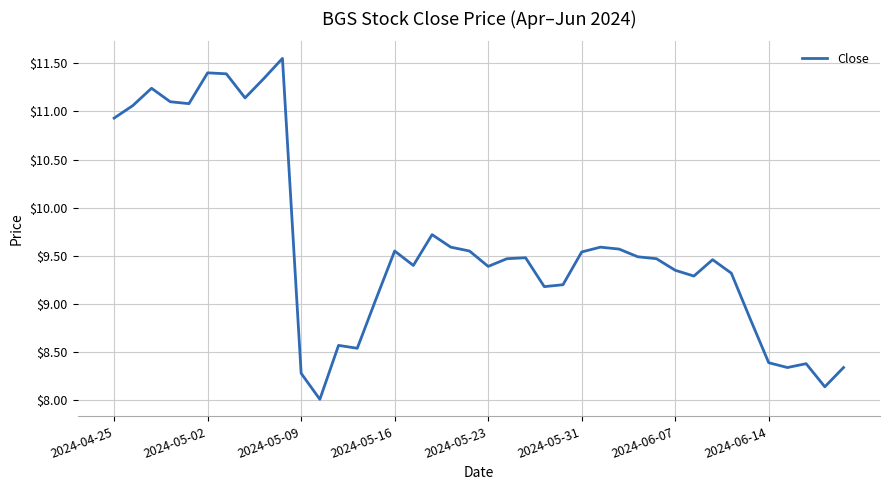

What is the smallest value displayed?

8.0